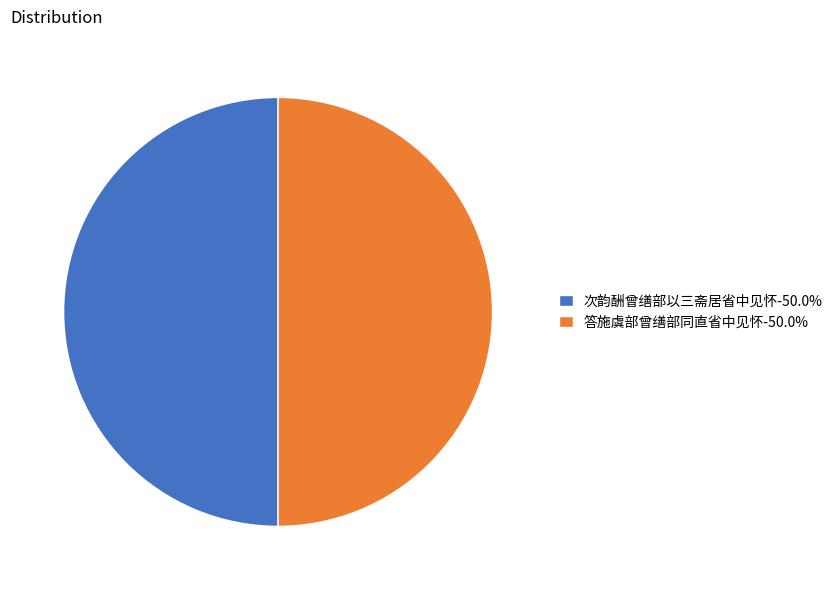

What is the ratio of the value at 次韵酬曾缮部以三斋居省中见怀-50.0% to the value at 答施虞部曾缮部同直省中见怀-50.0%?

1.0